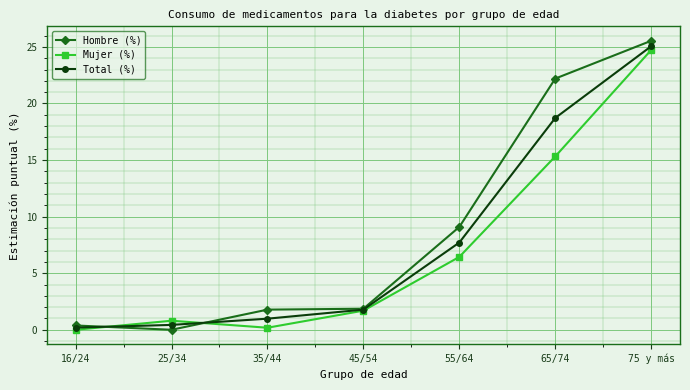

What is the spread (max minus min) of values at 16/24?

0.4